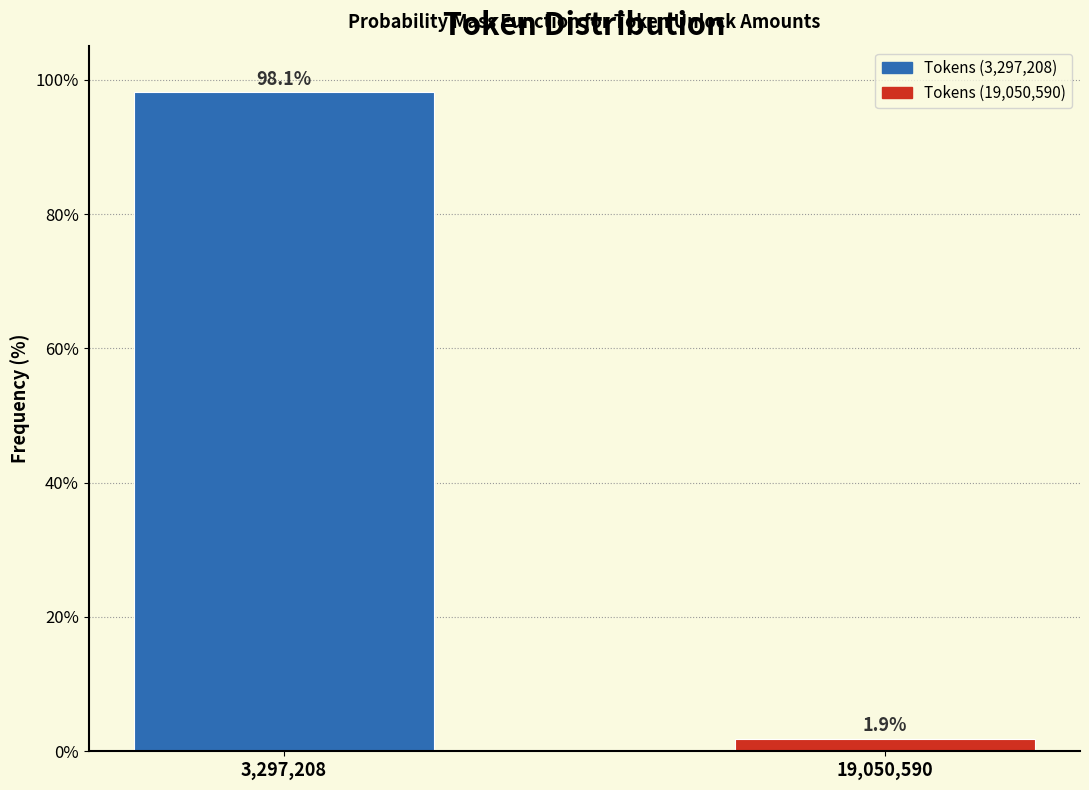

Reading left to right, transcribe all the data shown in this chart.

3,297,208=98.1	19,050,590=1.9